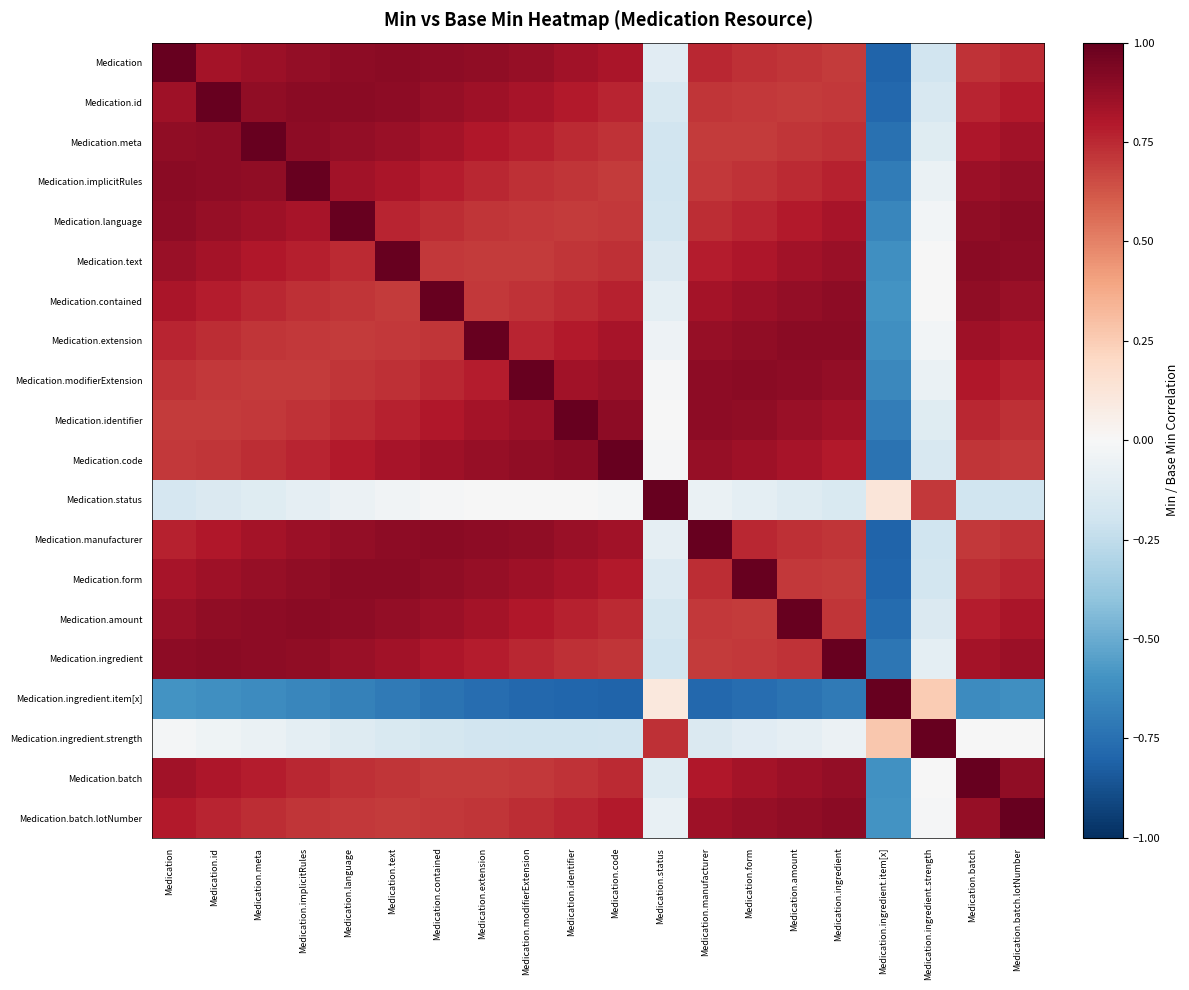

Which series has the largest range (max minus min)?

Medication.ingredient.item[x]